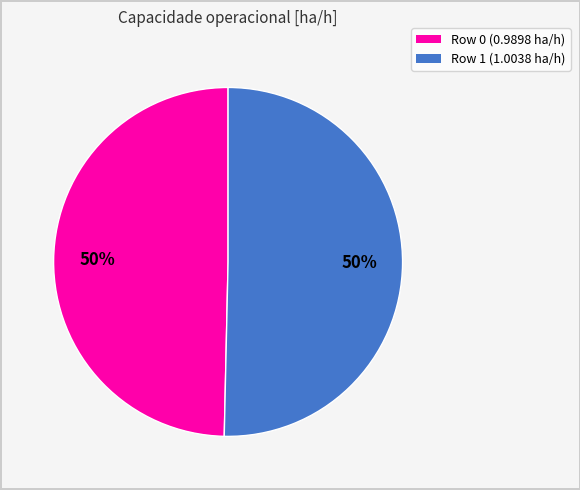

How many slices are in this pie chart?

2